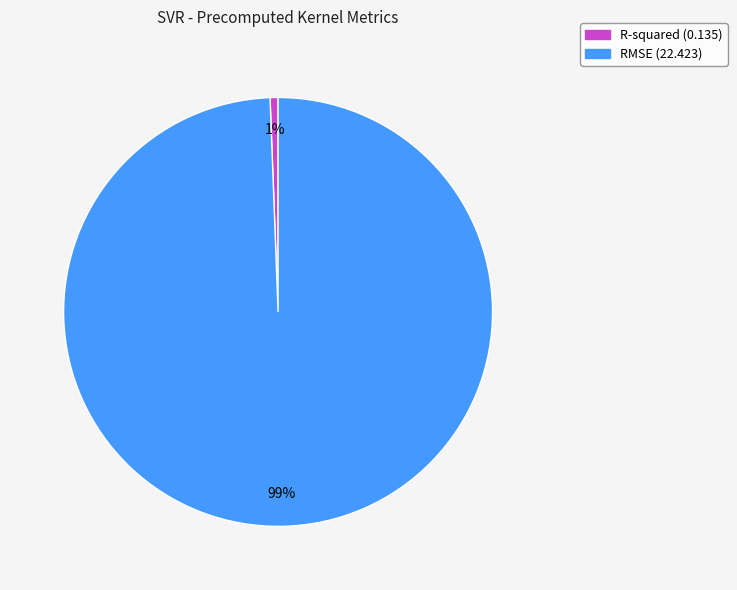

To the nearest percent, what portion does RMSE represent?

99%